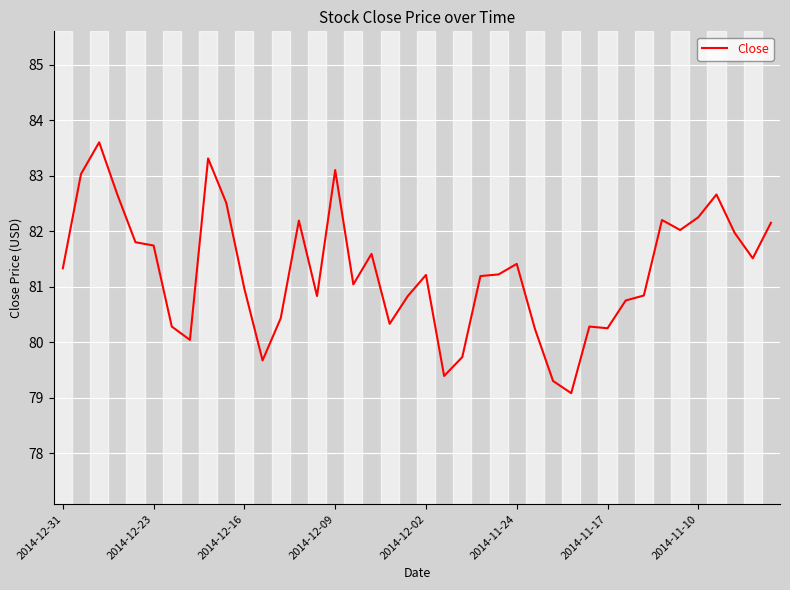

What is the difference between the maximum and minimum values?

4.5